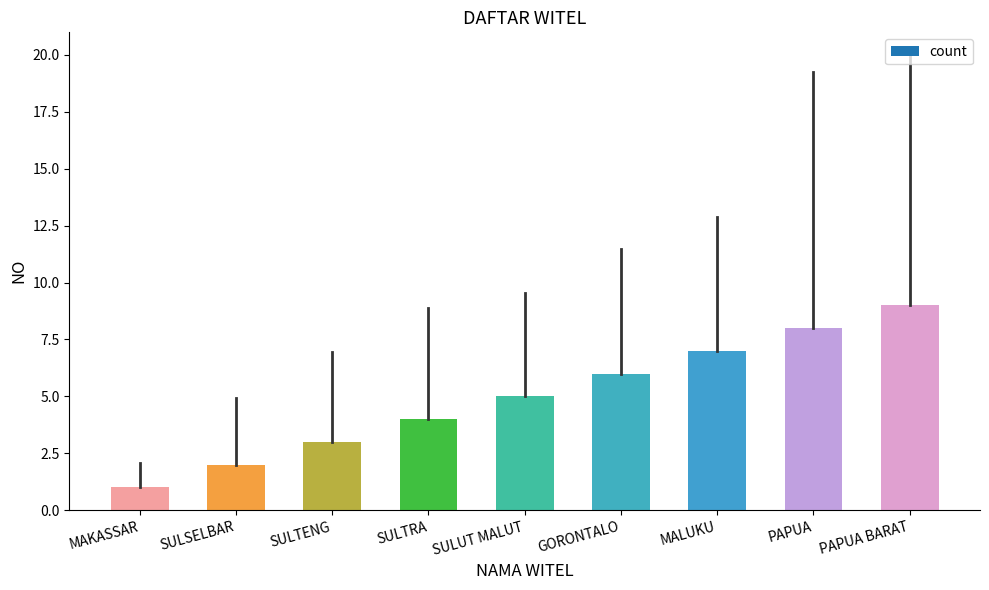

What is the sum of all values?

45